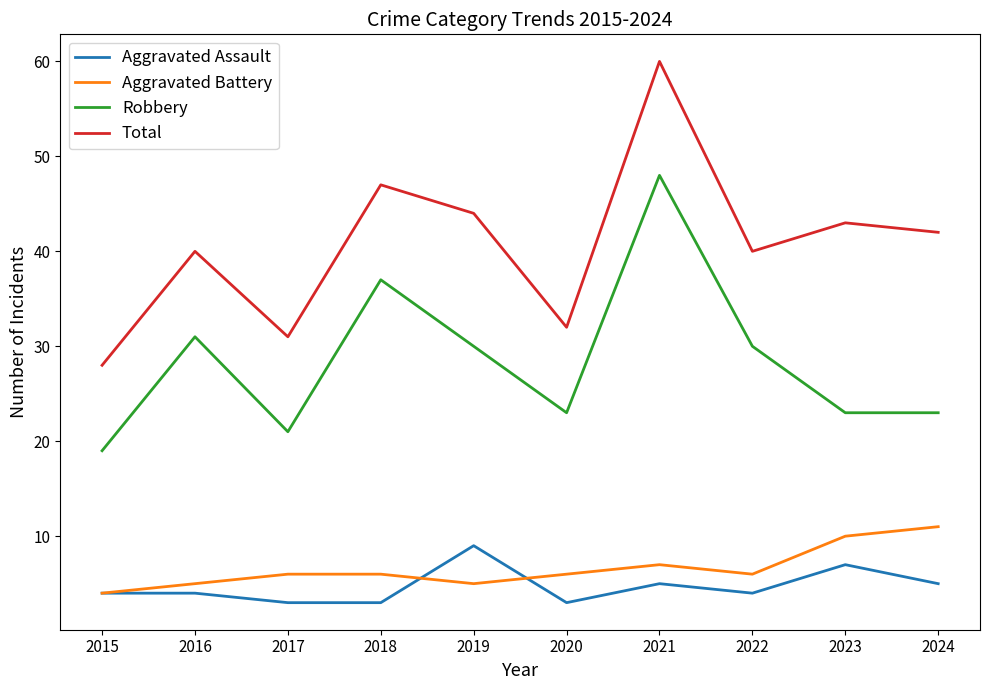

At which label does Total reach its peak?

2021